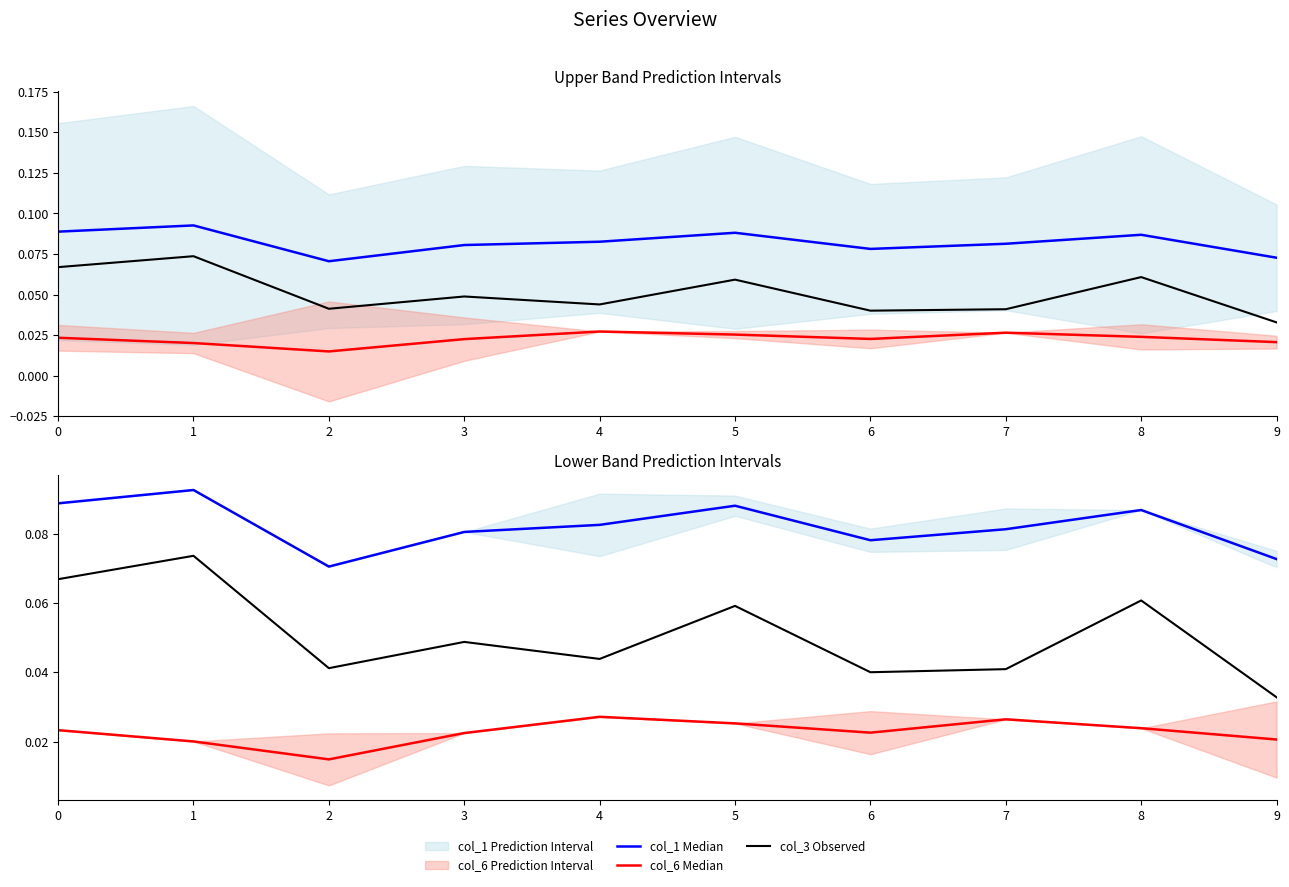

True or false: col_6 Median has a value of 0.0 at 9.

False